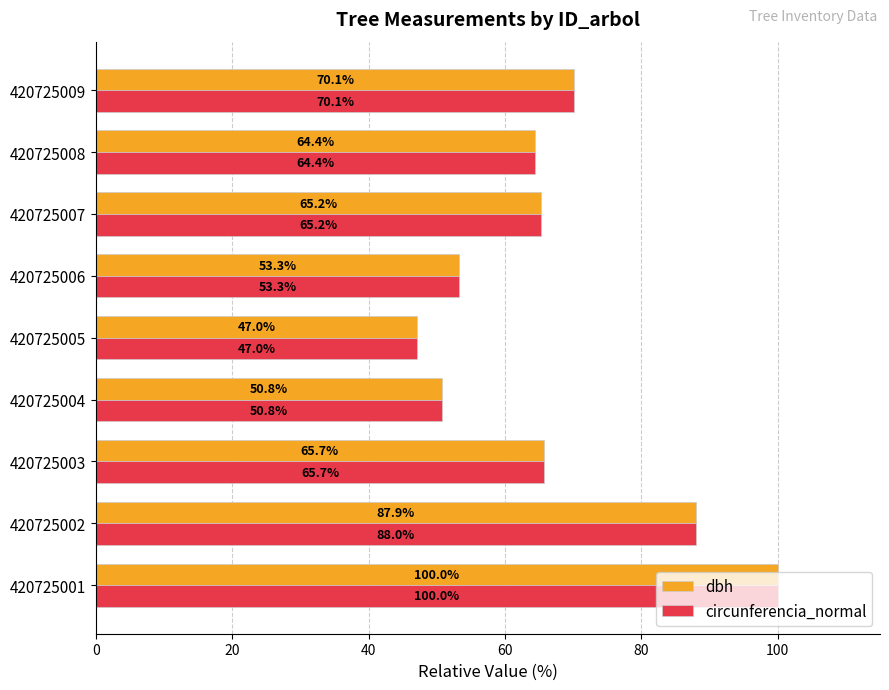

Between 420725002 and 420725004, which series saw the biggest shift?

circunferencia_normal